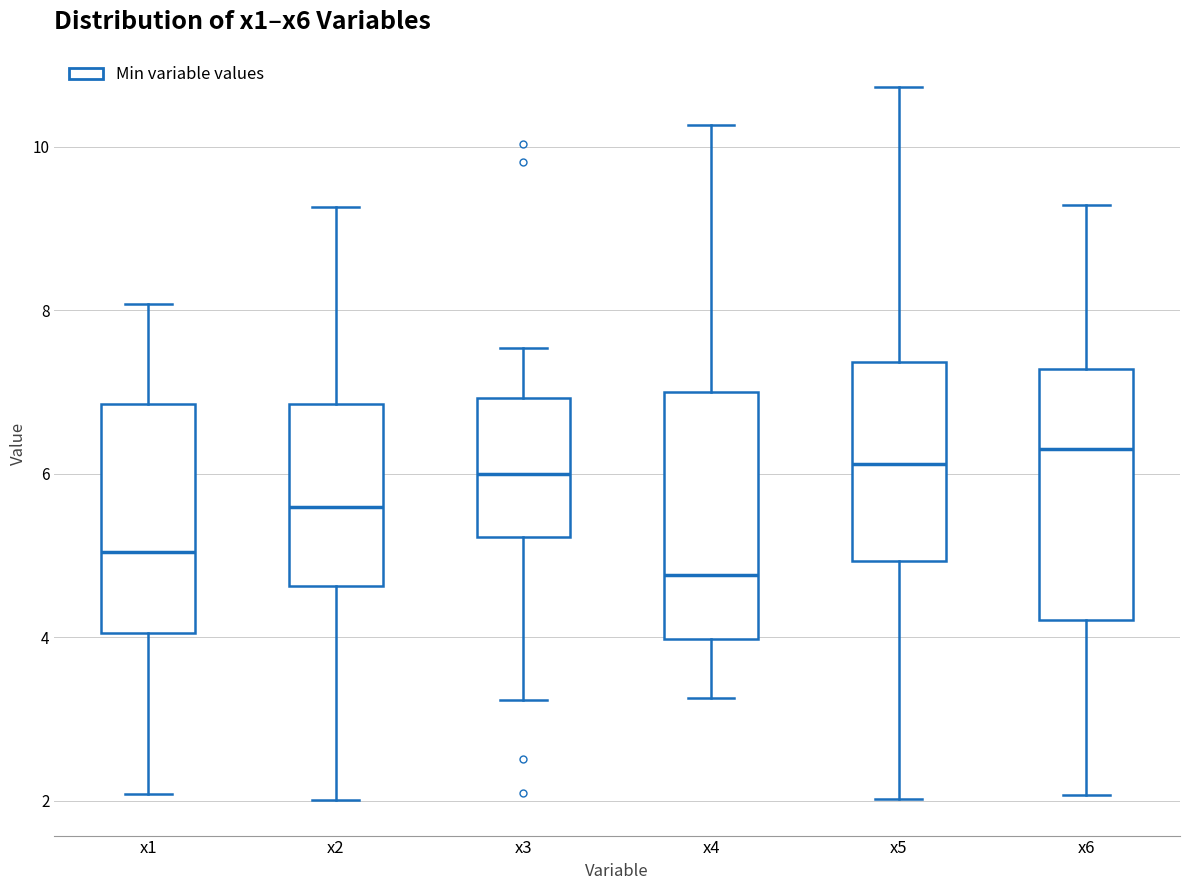

Reading left to right, read every box against the y-axis: the position of its median line, the range the box covers, and the ends of its whiskers. The values are not printed on the chart, so give them approximately, as read against the axis.

x1: median 5.0, box 4.0 to 6.8, whiskers 2.0 to 8.0
x2: median 5.6, box 4.6 to 6.8, whiskers 2.0 to 9.2
x3: median 6.0, box 5.2 to 7.0, whiskers 3.2 to 7.6
x4: median 4.8, box 4.0 to 7.0, whiskers 3.2 to 10.2
x5: median 6.2, box 5.0 to 7.4, whiskers 2.0 to 10.8
x6: median 6.4, box 4.2 to 7.2, whiskers 2.0 to 9.2